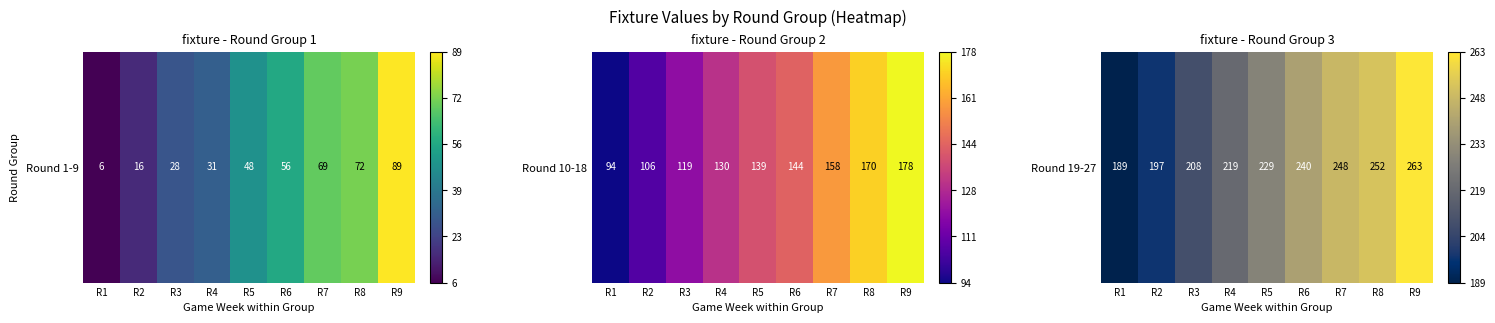

Rank the categories by value from lowest to highest.

R1, R2, R3, R4, R5, R6, R7, R8, R9